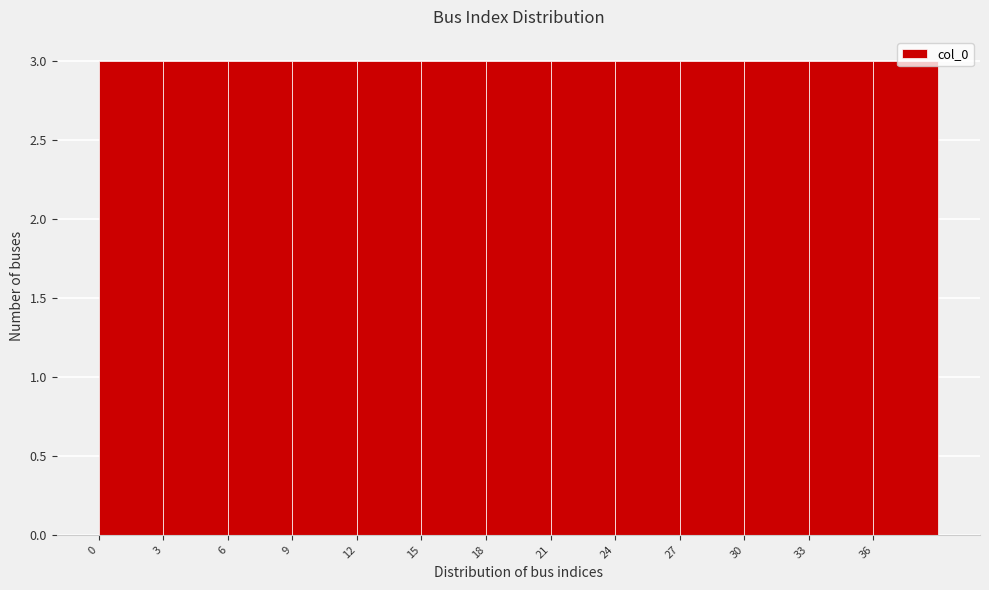

What is the height of the bar covering 3 to 6 on the x-axis? The values are not printed on the chart, so give them approximately, as read against the axis.

3